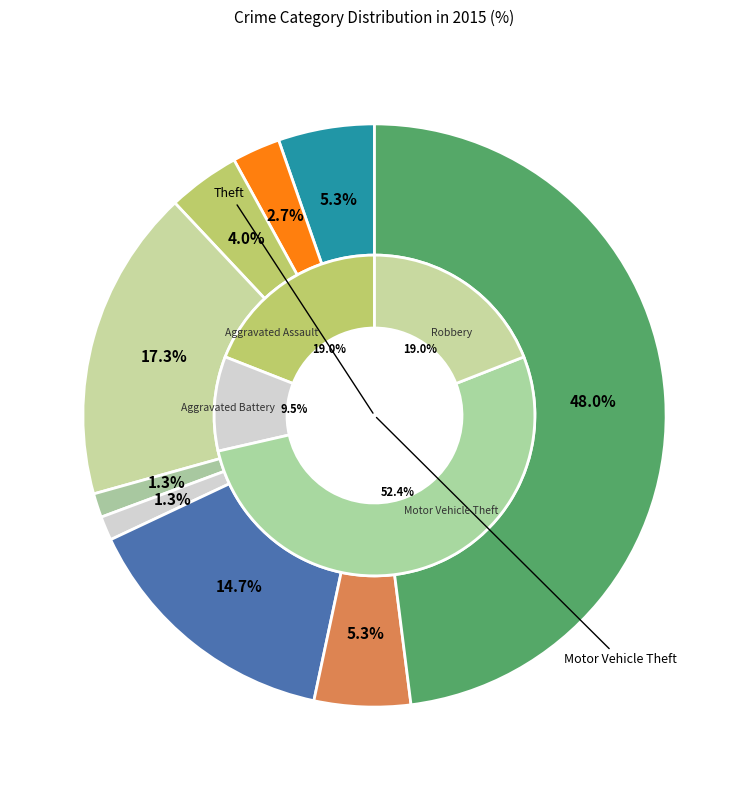

True or false: Robbery accounts for 1% of the total.

False